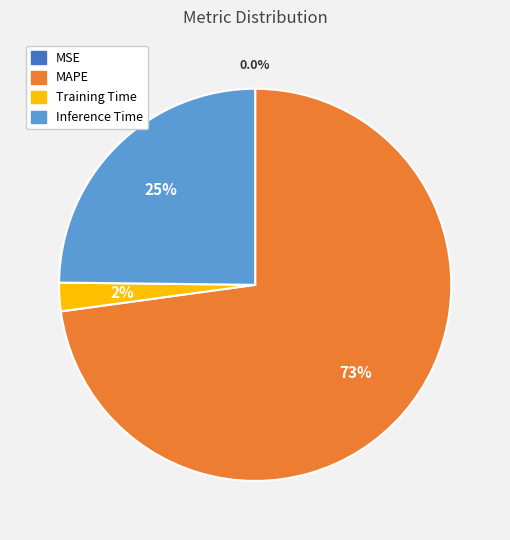

To the nearest percent, what is the difference between the largest and smallest slice percentages?

73%